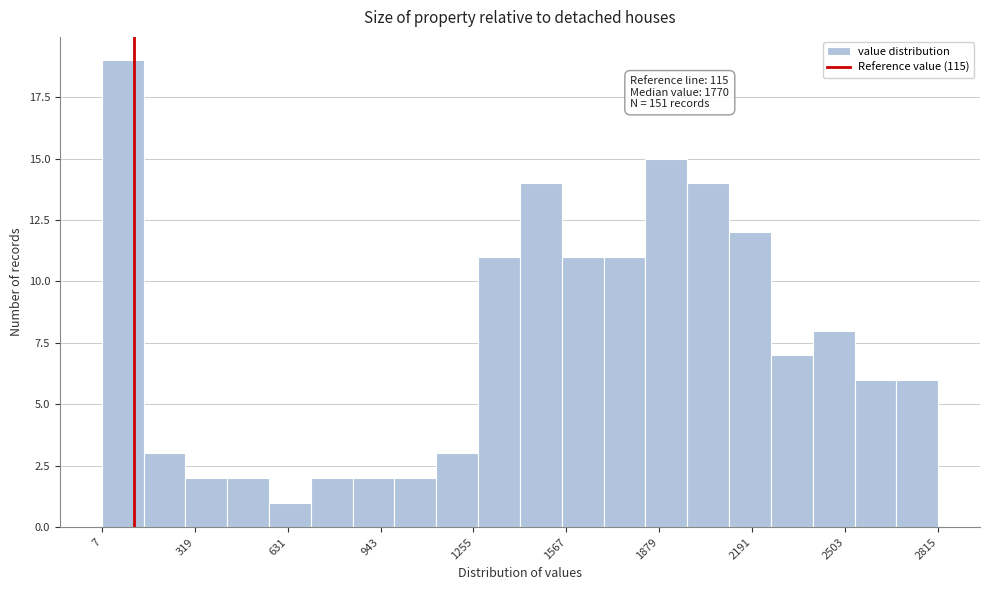

Read against the x-axis, roughly where is the centre of the tallest bar?

100